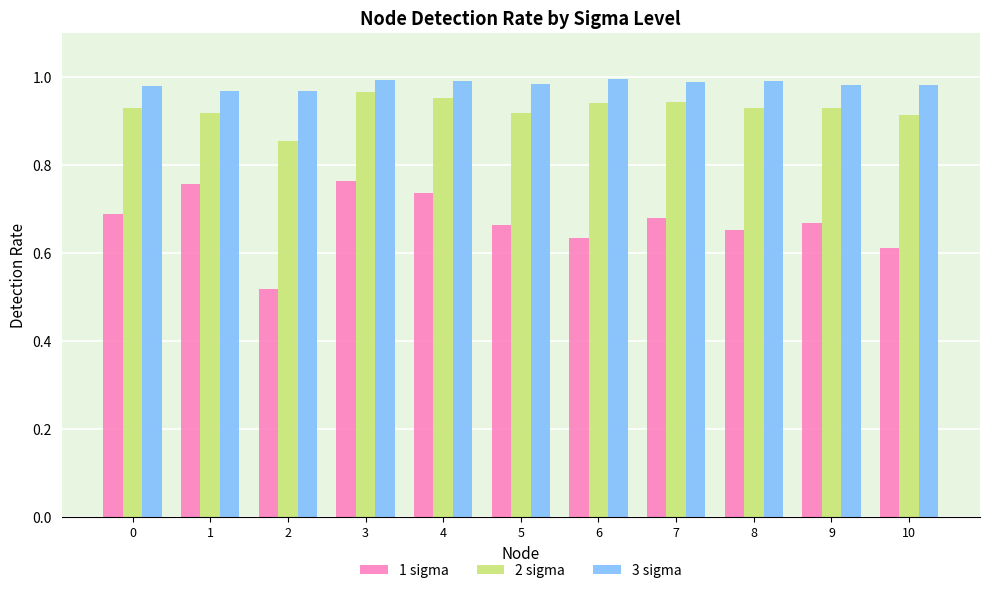

Rank the series by their average value, from lowest to highest.

1 sigma, 2 sigma, 3 sigma